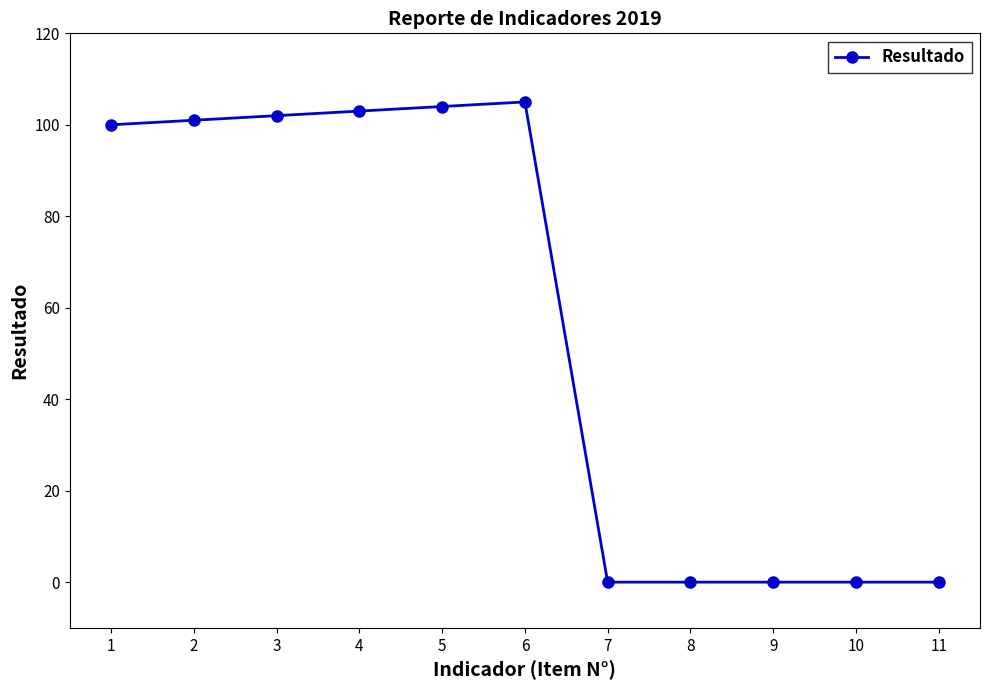

What is the maximum value shown in the chart?

105